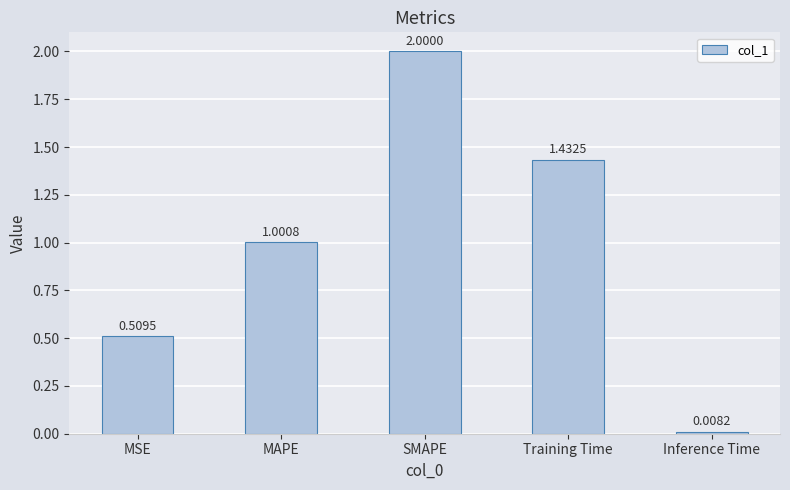

What is the difference between the values at SMAPE and Training Time?

0.6